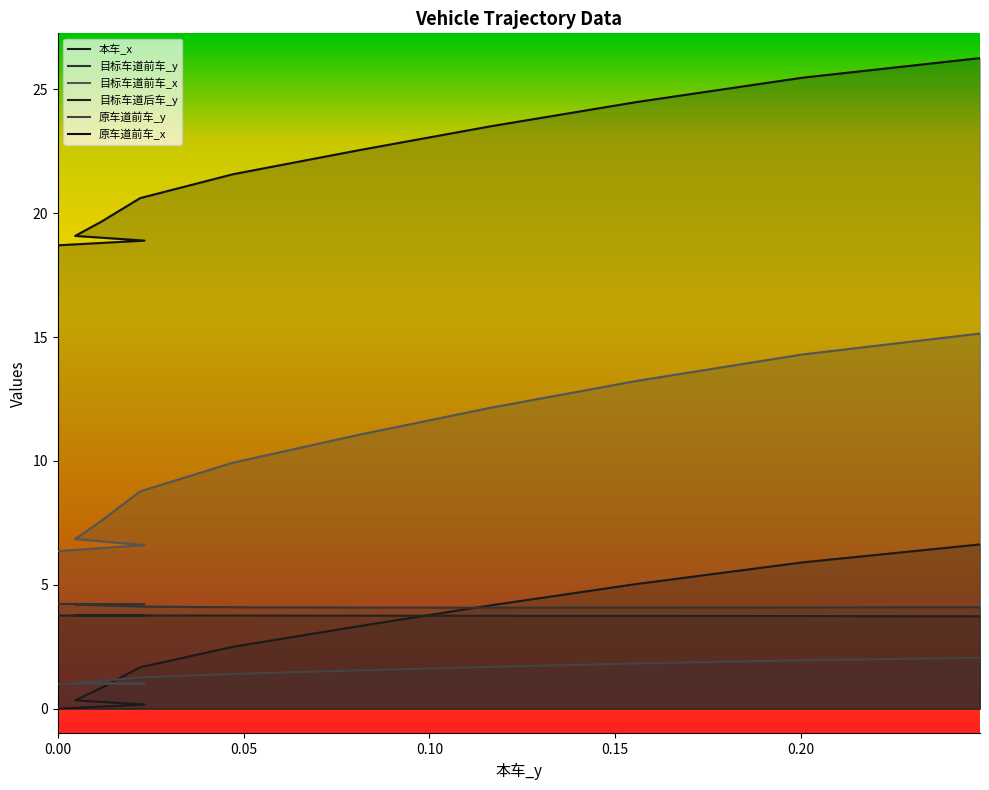

Is it true that 本车_x equals 4.2 at 14?

False